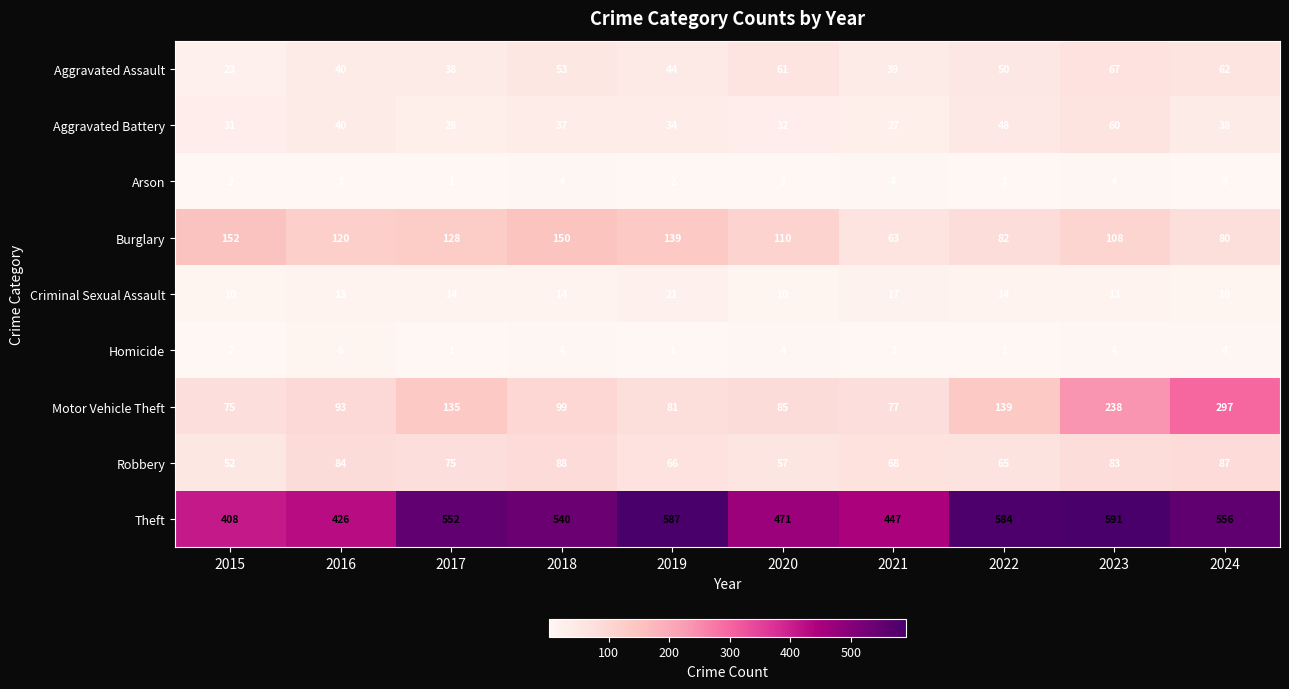

Which series has the widest spread of values?

Motor Vehicle Theft